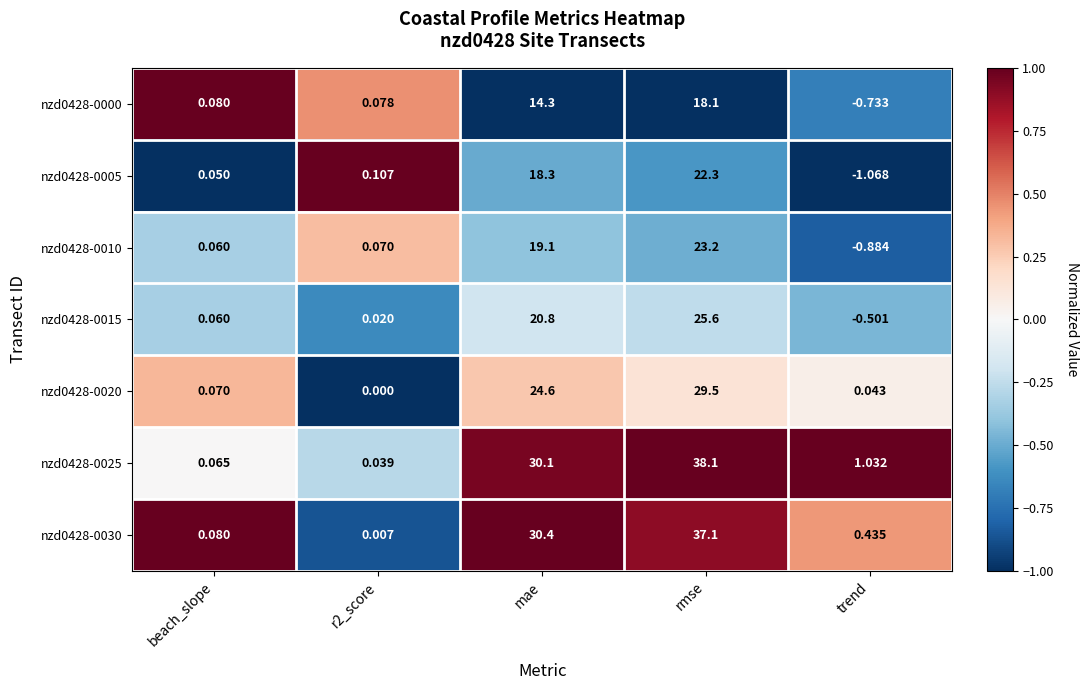

Count the number of categories in the chart.

5